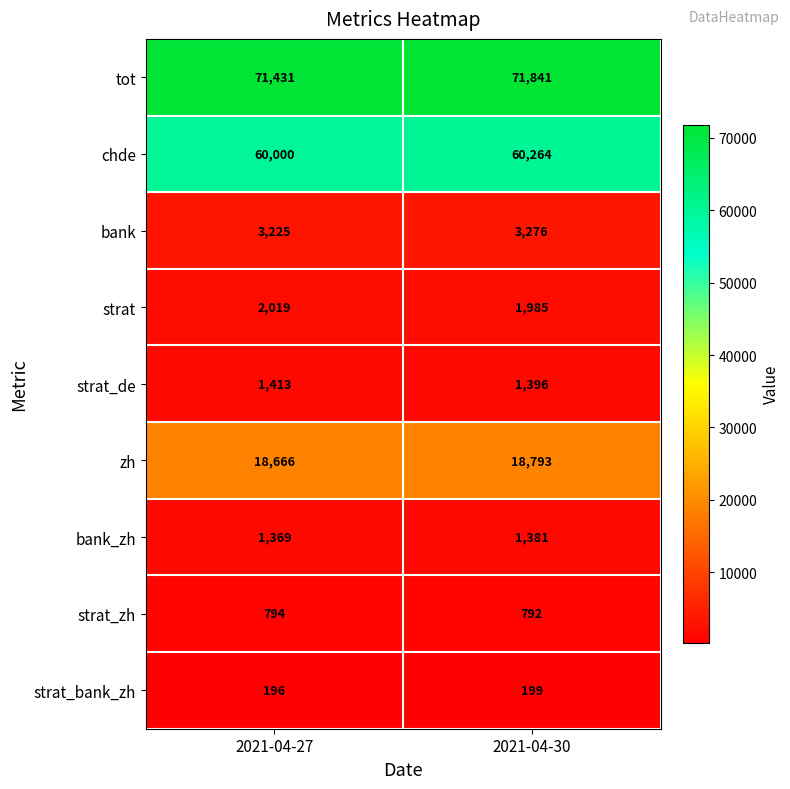

What is the maximum value shown in the chart?

71841